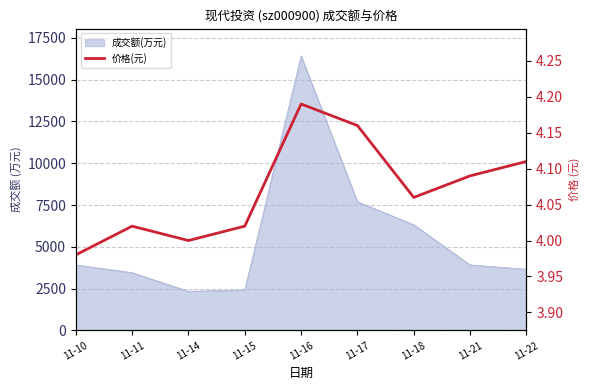

What is the greatest value displayed?

4.2